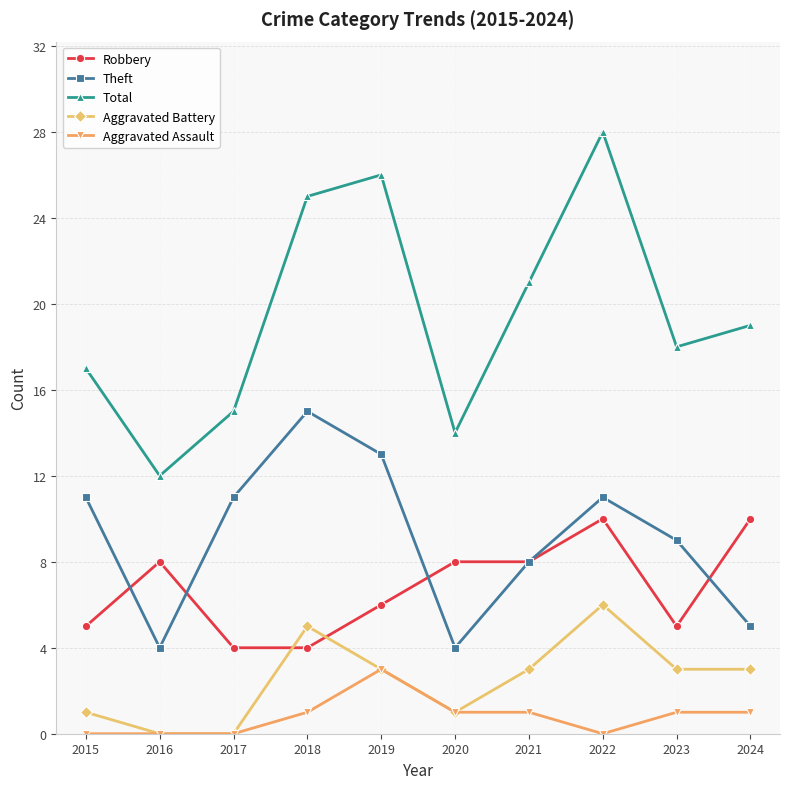

What is the approximate value of Theft at 2019?

13